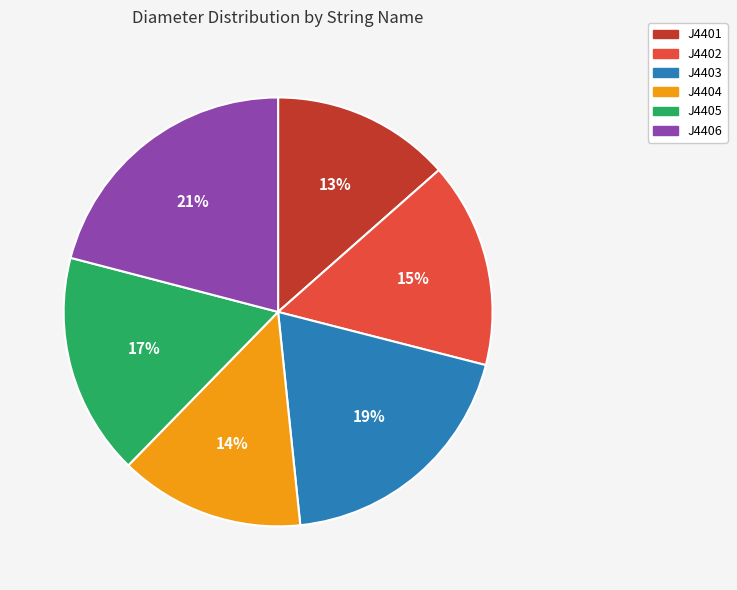

Is it true that J4406 is 14% of the pie?

False